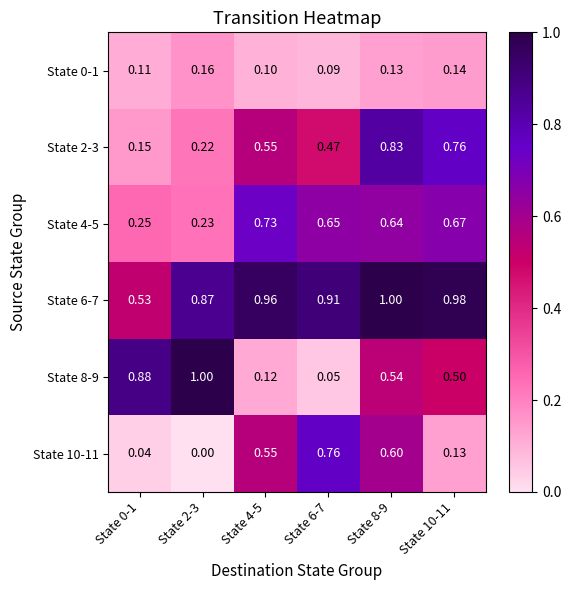

Which has a higher value, State 0-1 or State 8-9?

State 8-9